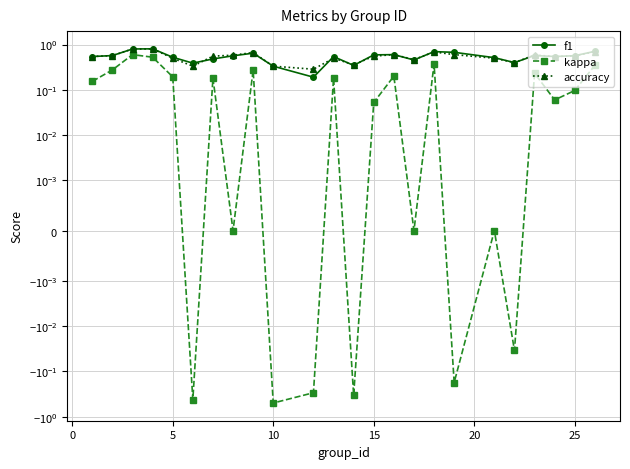

True or false: accuracy has more than 0 interior local peaks.

True